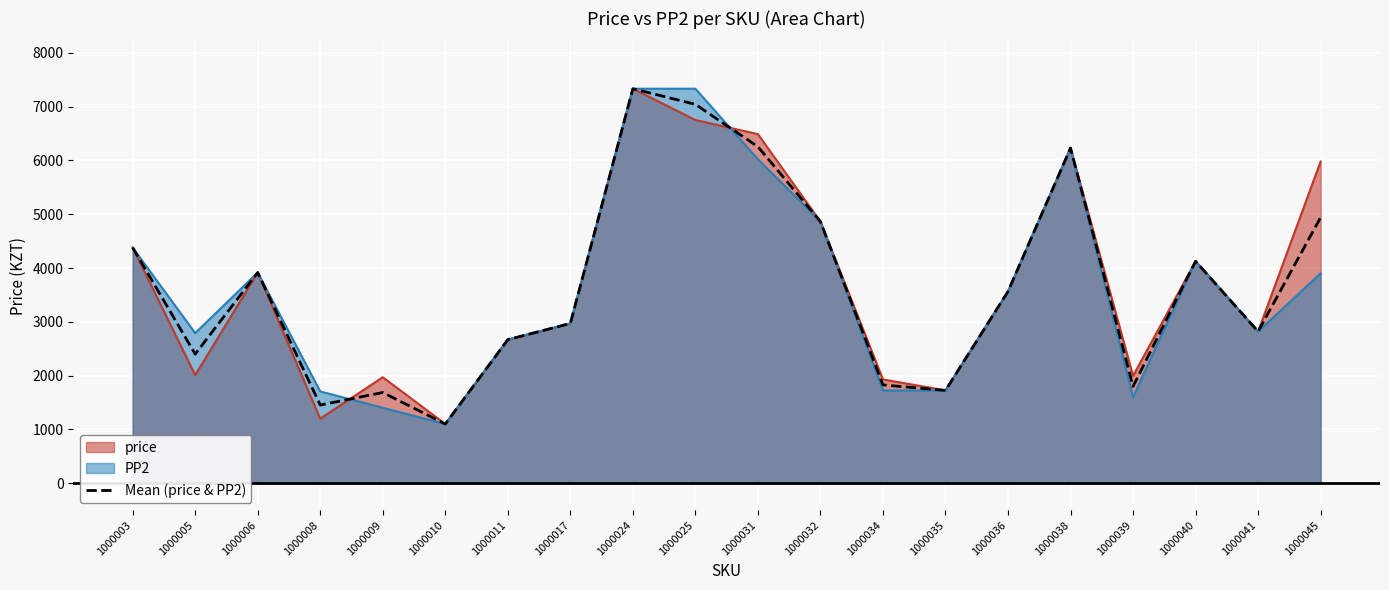

At which category does the chart reach its peak across all series?

1000024